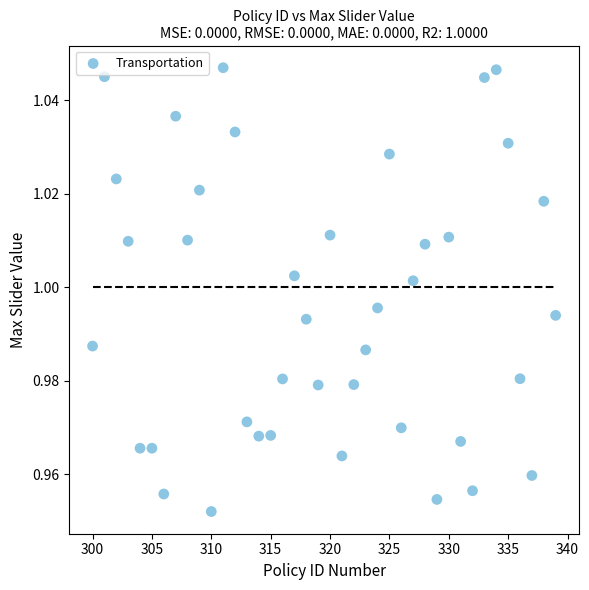

What is the range of X values (max minus min)?

39.0